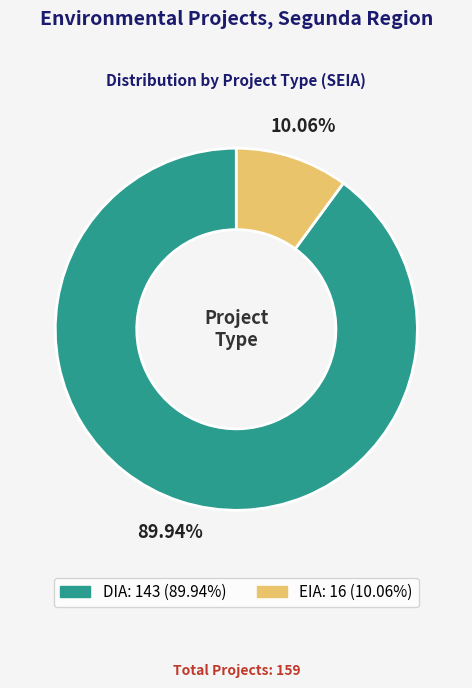

What is the largest slice in the pie chart?

DIA